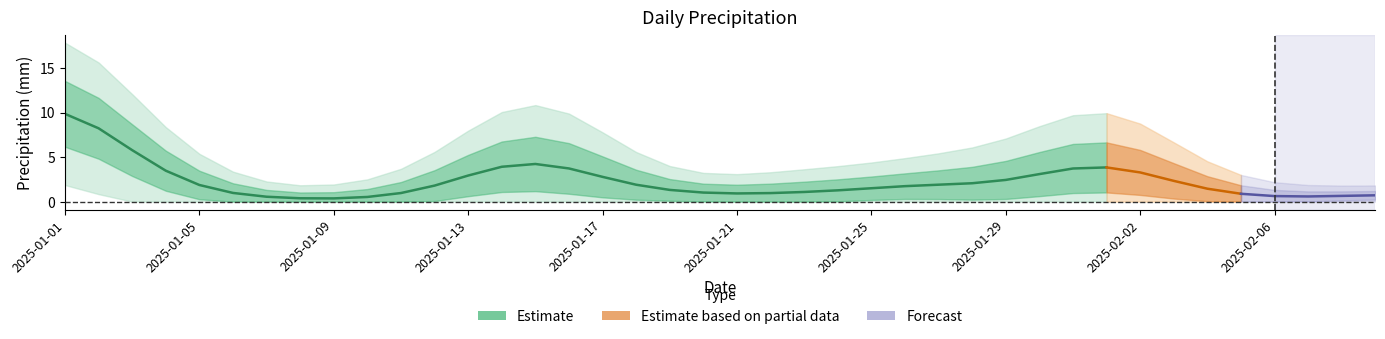

What is the label of the 37th point from the right?

2025-01-04